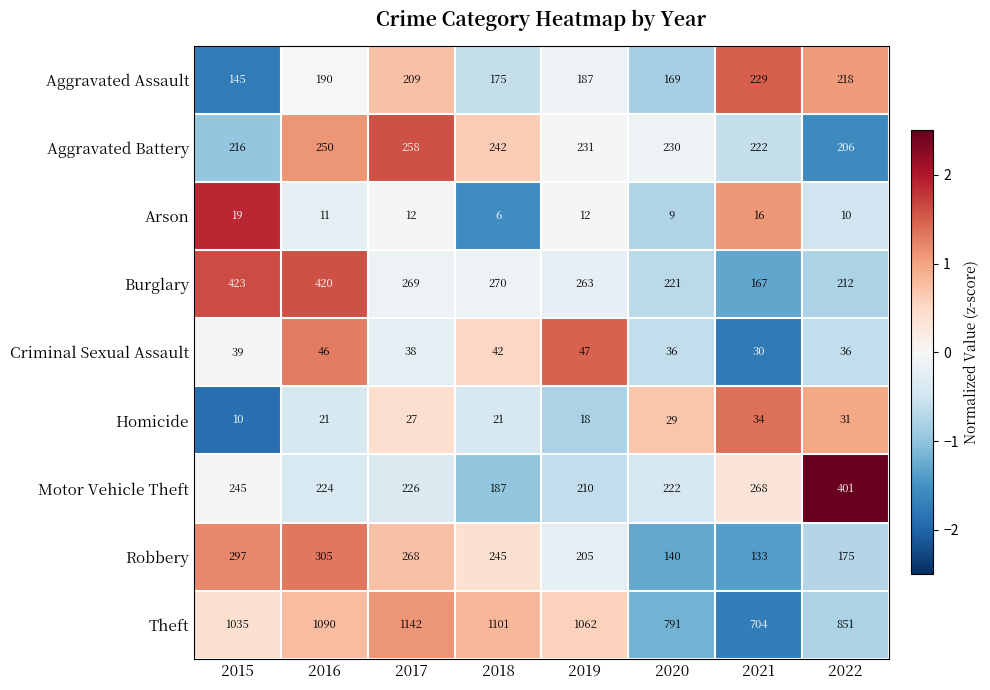

Which category has the lowest value across all series?

2018